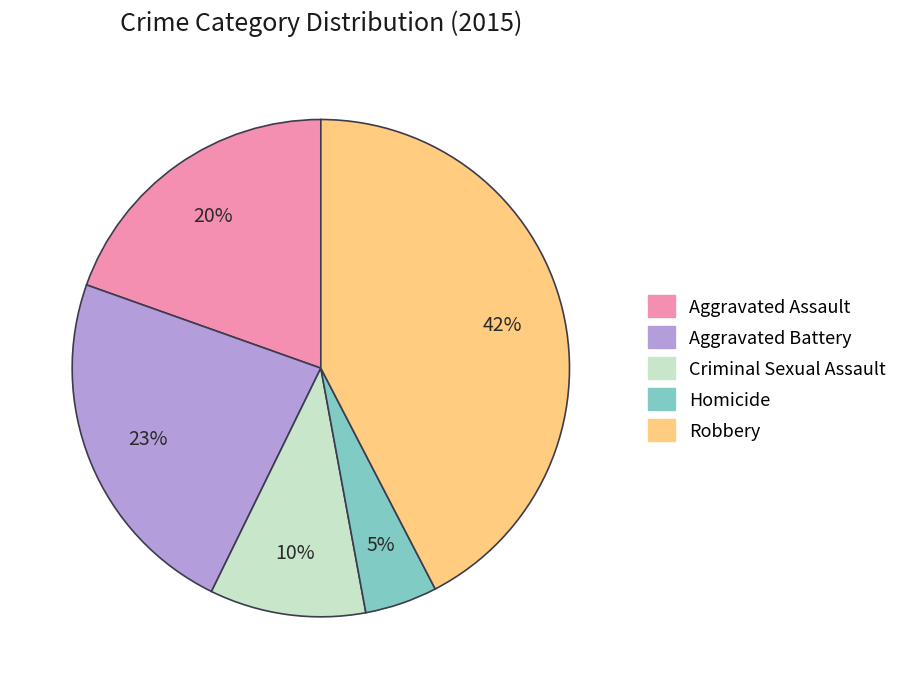

To the nearest percent, what is the average slice percentage?

20%